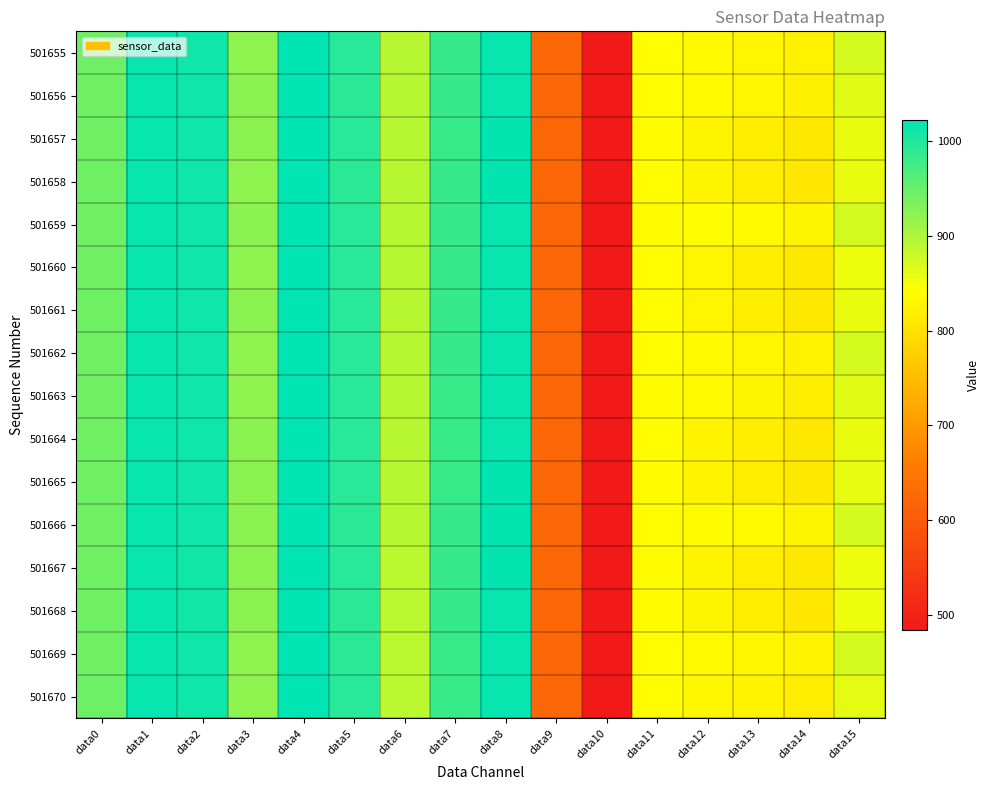

Which series has the largest range (max minus min)?

501669